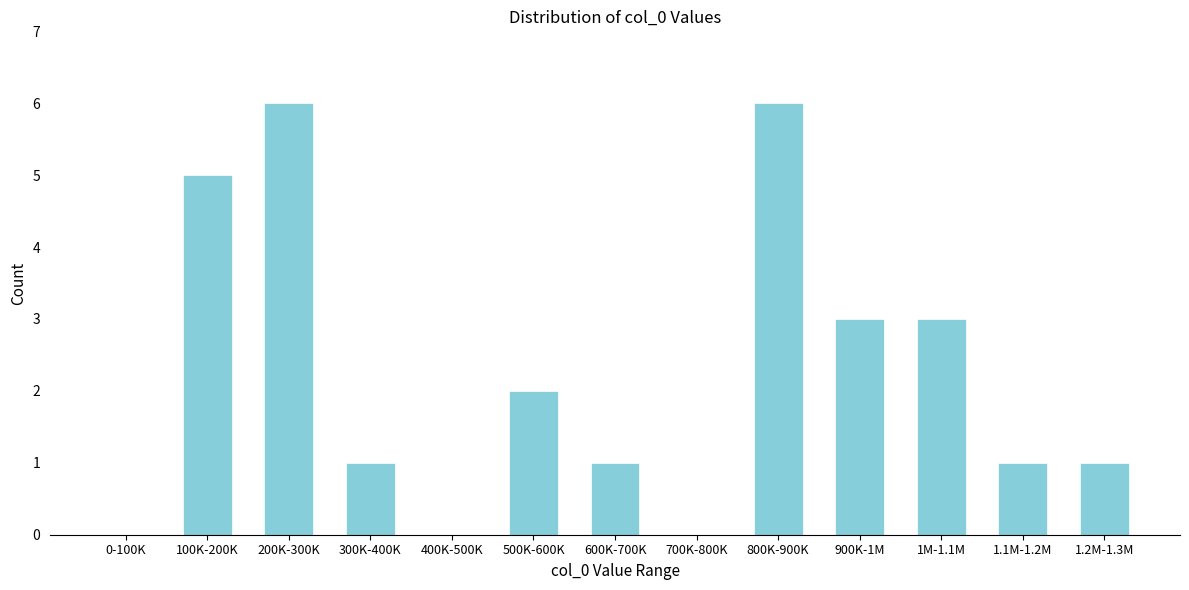

Reading right to left, what are all the values shown in this chart?

1.2M-1.3M=1	1.1M-1.2M=1	1M-1.1M=3	900K-1M=3	800K-900K=6	700K-800K=0	600K-700K=1	500K-600K=2	400K-500K=0	300K-400K=1	200K-300K=6	100K-200K=5	0-100K=0